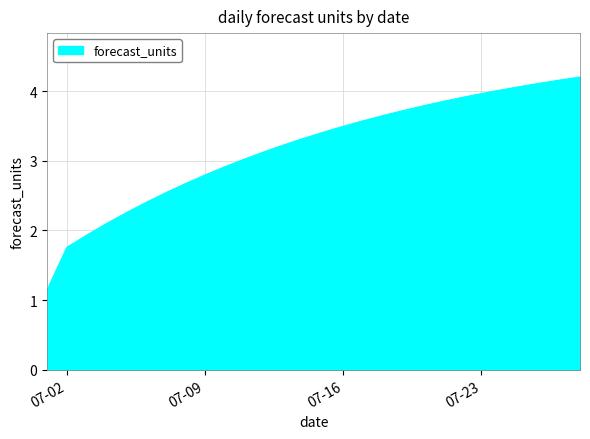

What is the maximum value shown in the chart?

4.2